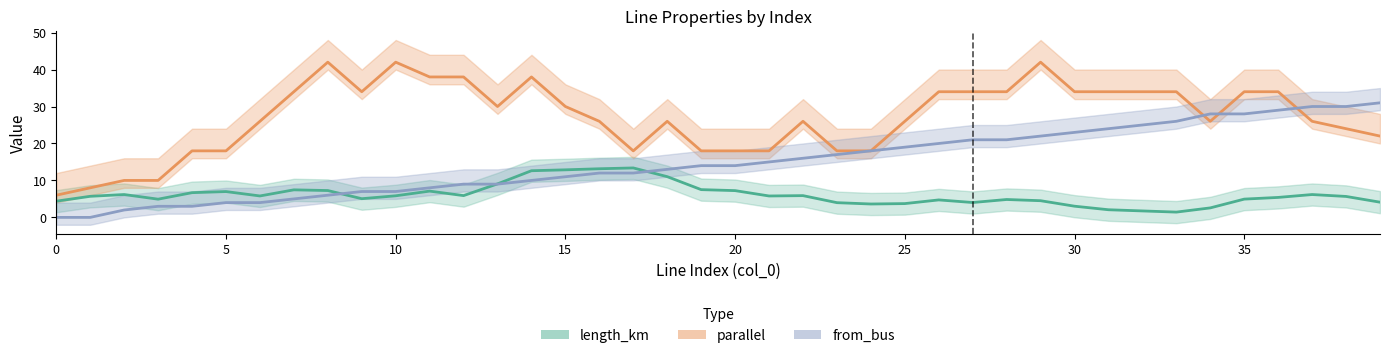

What is the highest value of the from_bus series?

31.0